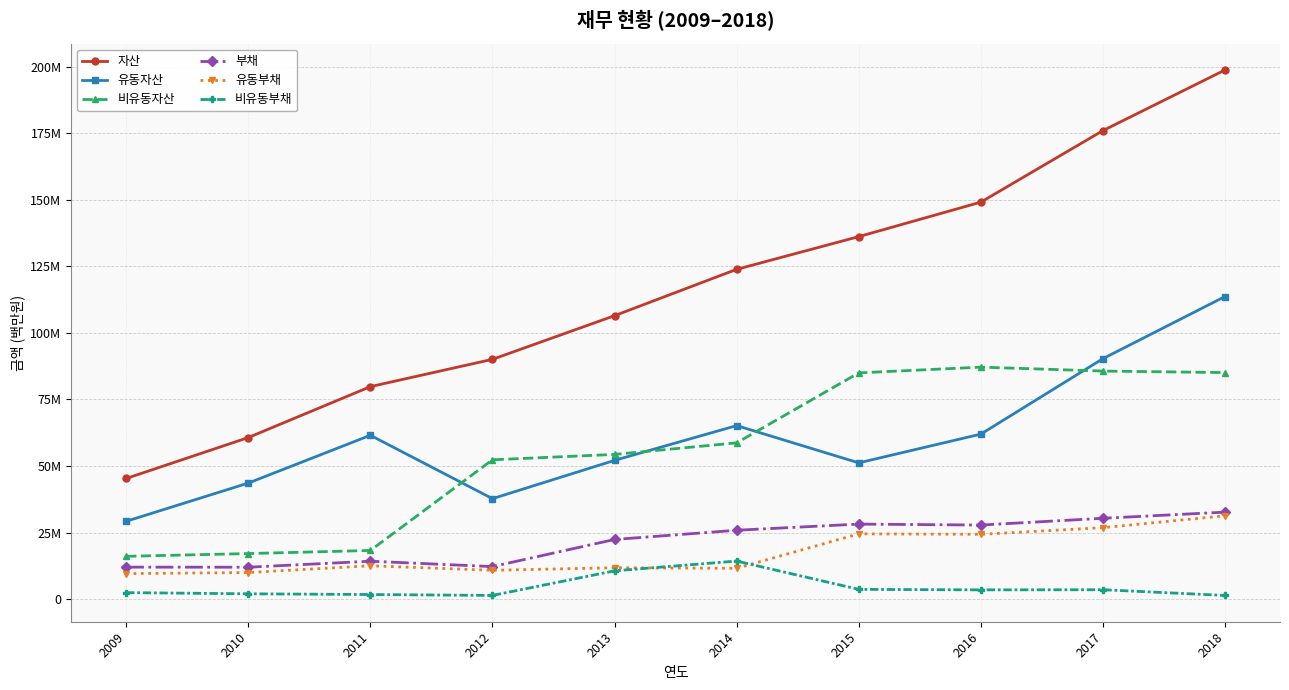

Does the chart have visible grid lines?

Yes